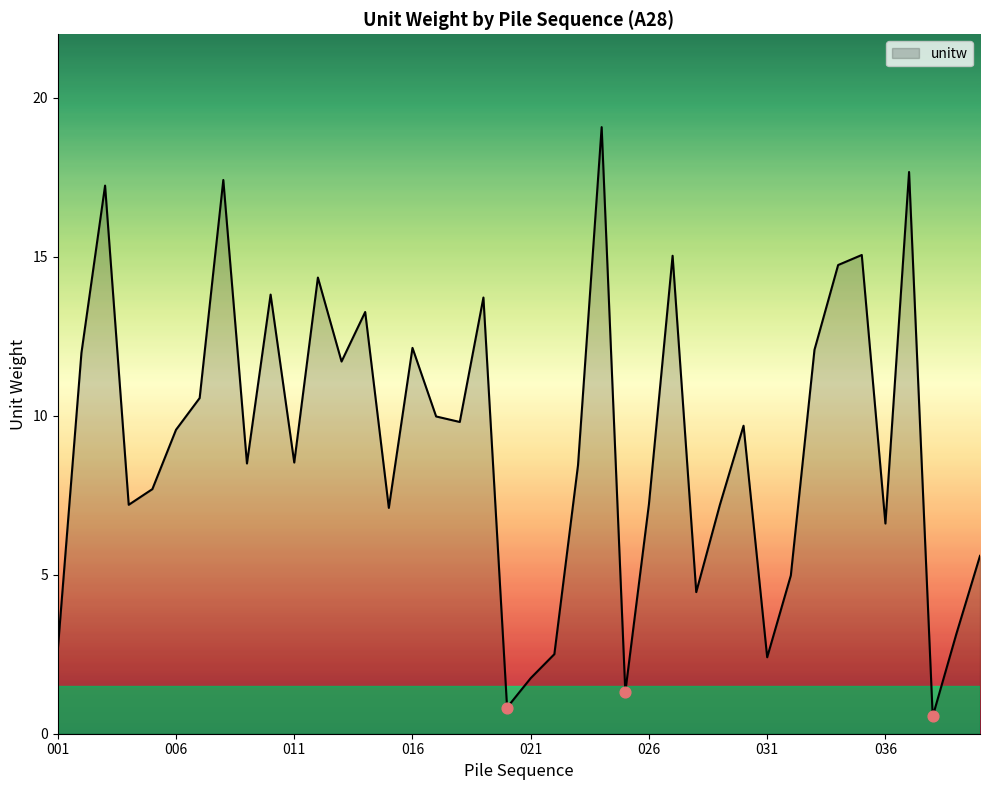

What is the maximum value shown in the chart?

19.1